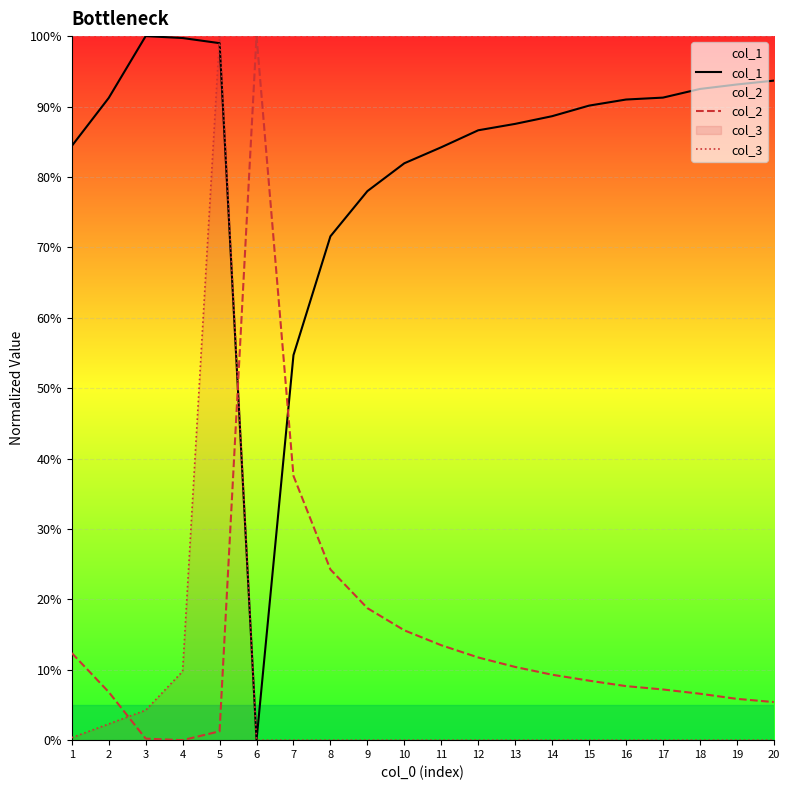

Reading left to right, list all the values displayed in this chart.

col_1: 1=84.4	2=91.2	3=100.0	4=99.7	5=99.0	6=0.0	7=54.7	8=71.6	9=78.0	10=81.9	11=84.2	12=86.6	13=87.5	14=88.6	15=90.1	16=91.0	17=91.3	18=92.5	19=93.1	20=93.7
col_2: 1=12.4	2=6.8	3=0.2	4=0.0	5=1.3	6=100.0	7=37.5	8=24.2	9=18.8	10=15.6	11=13.5	12=11.7	13=10.4	14=9.3	15=8.5	16=7.7	17=7.2	18=6.6	19=5.9	20=5.4
col_3: 1=0.4	2=2.3	3=4.3	4=9.8	5=100.0	6=0.0	7=0.0	8=0.0	9=0.0	10=0.0	11=0.0	12=0.0	13=0.0	14=0.0	15=0.0	16=0.0	17=0.0	18=0.0	19=0.0	20=0.0